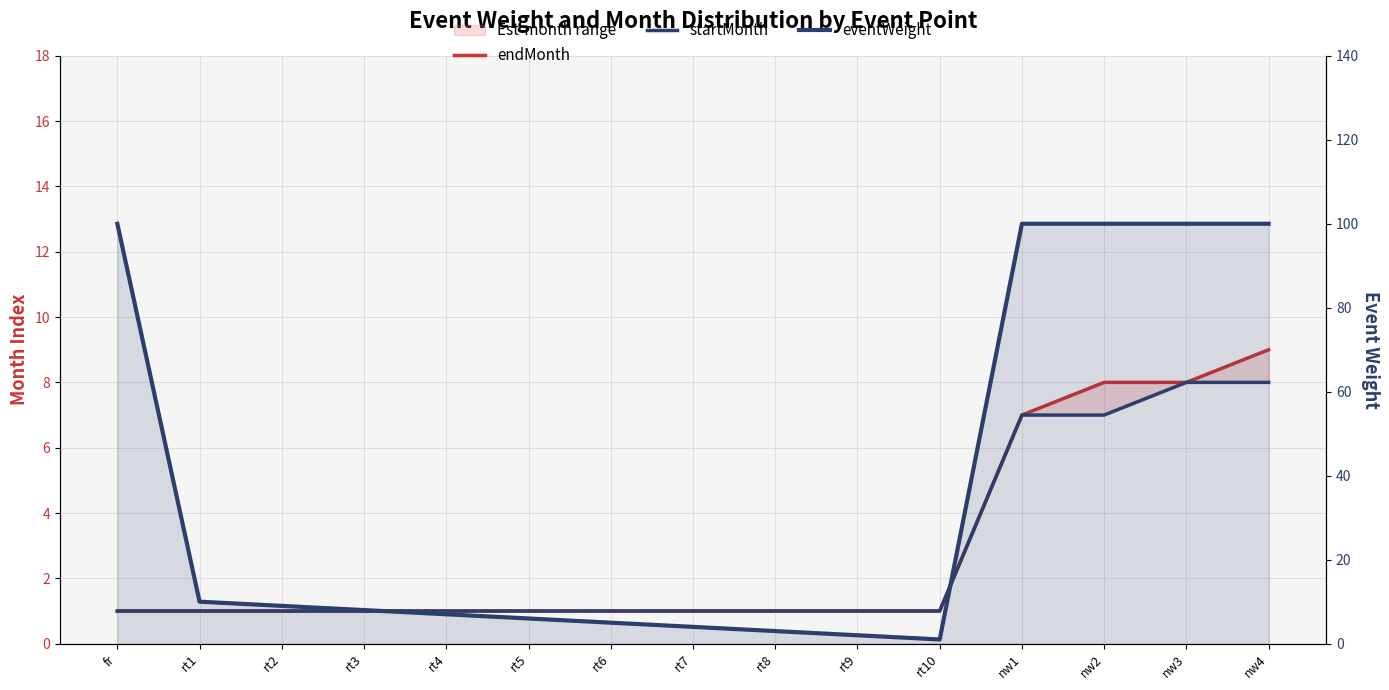

Which series has the widest spread of values?

eventWeight